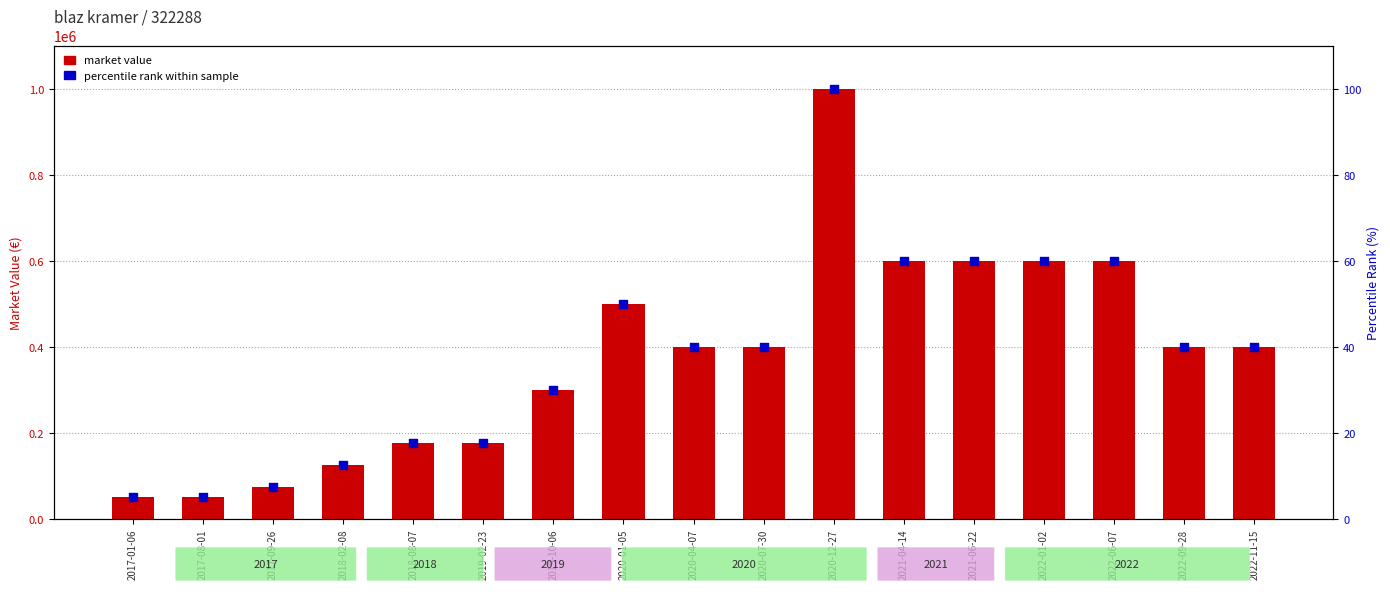

Is the value of percentile rank within sample at 2022-09-28 greater than the value of market value at 2021-06-22?

No